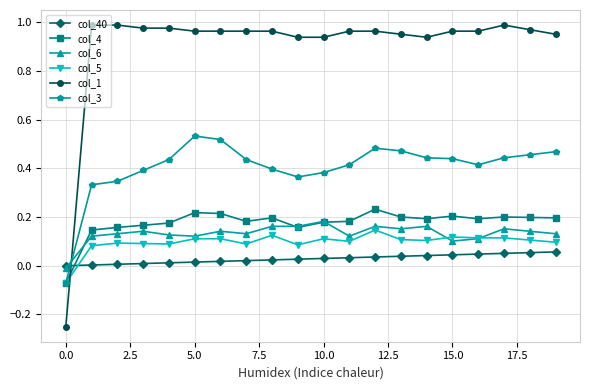

Which series has the largest total across all categories?

col_1